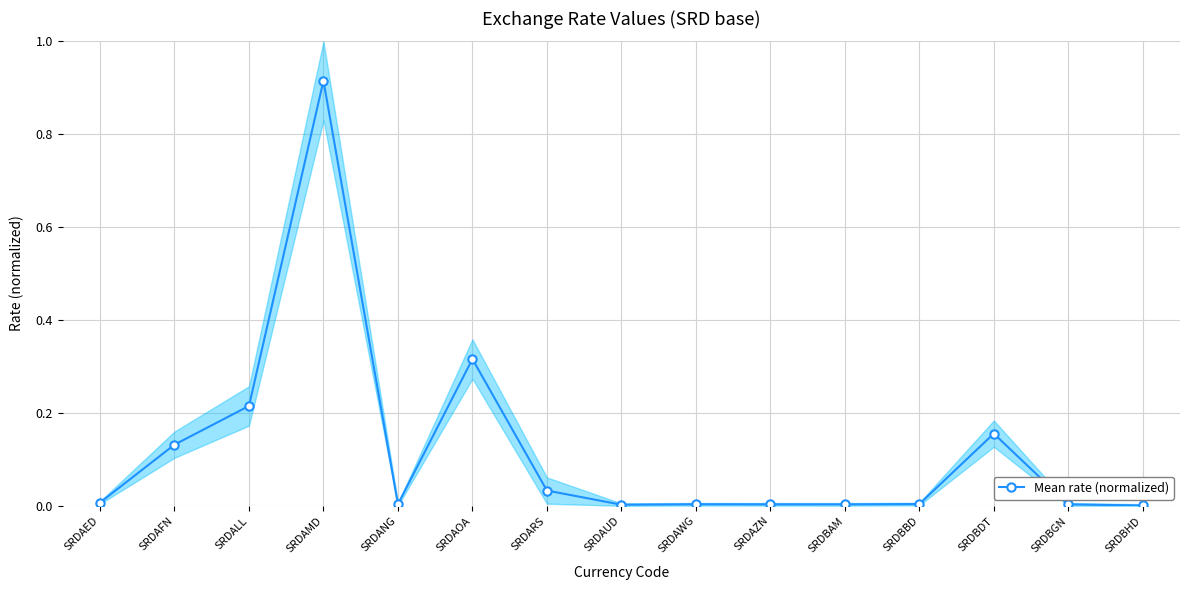

The value at SRDBBD is 0.0. True or false?

True